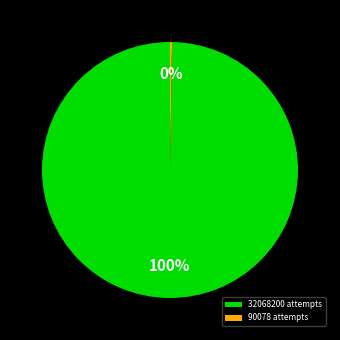

To the nearest percent, what is the average slice percentage?

50%